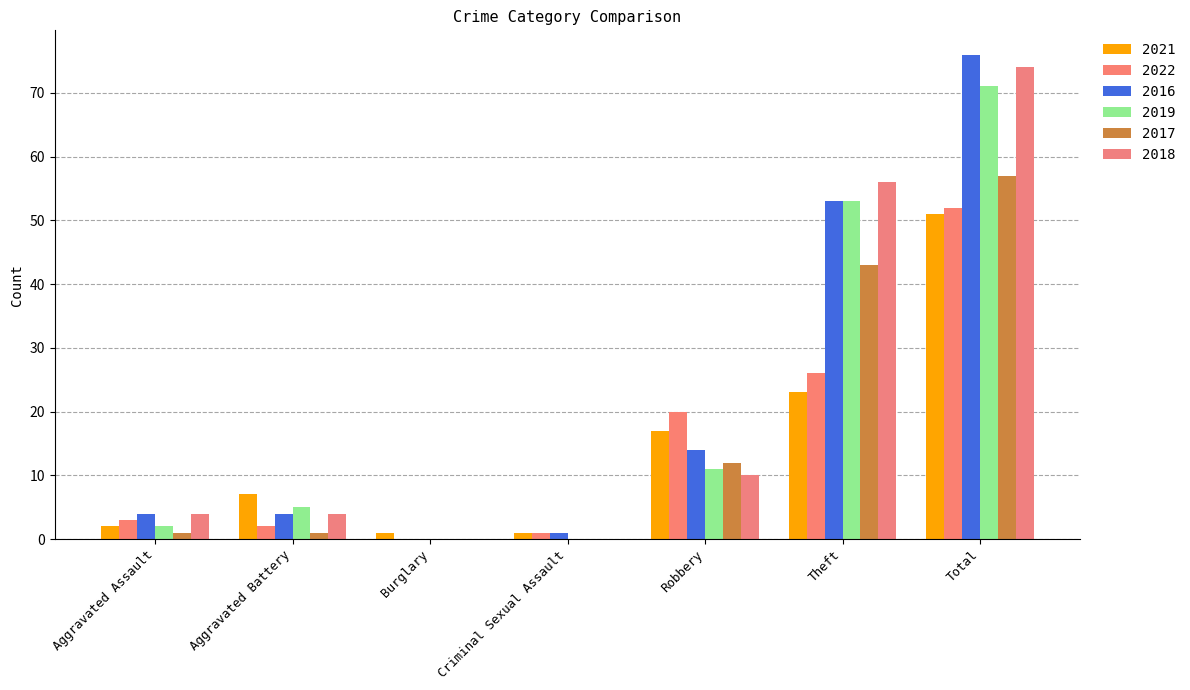

Rank the series by their maximum value, from highest to lowest.

2016, 2018, 2019, 2017, 2022, 2021